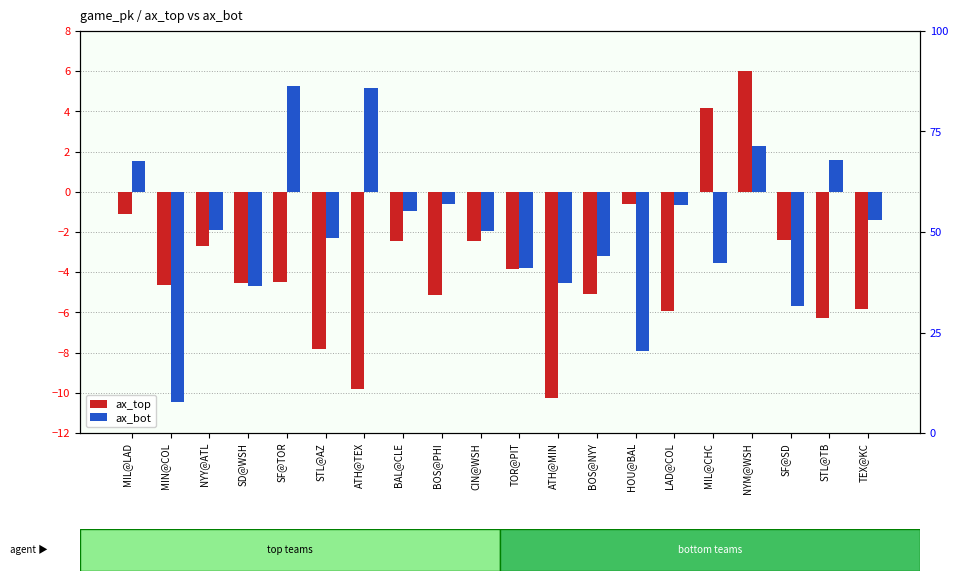

Are the bars horizontal?

No